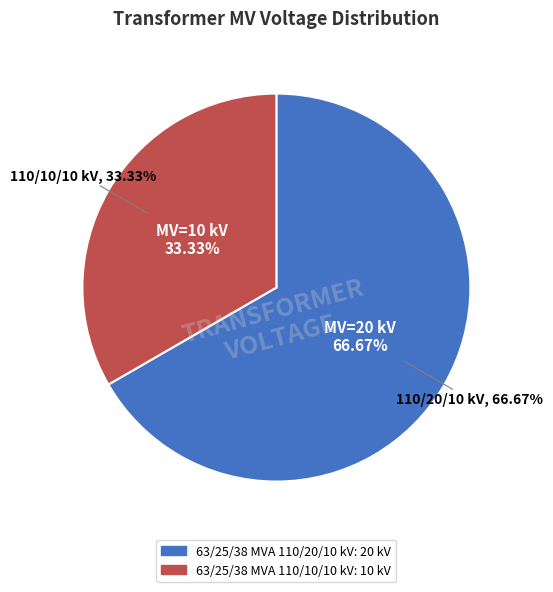

What is the largest slice in the pie chart?

63/25/38 MVA 110/20/10 kV